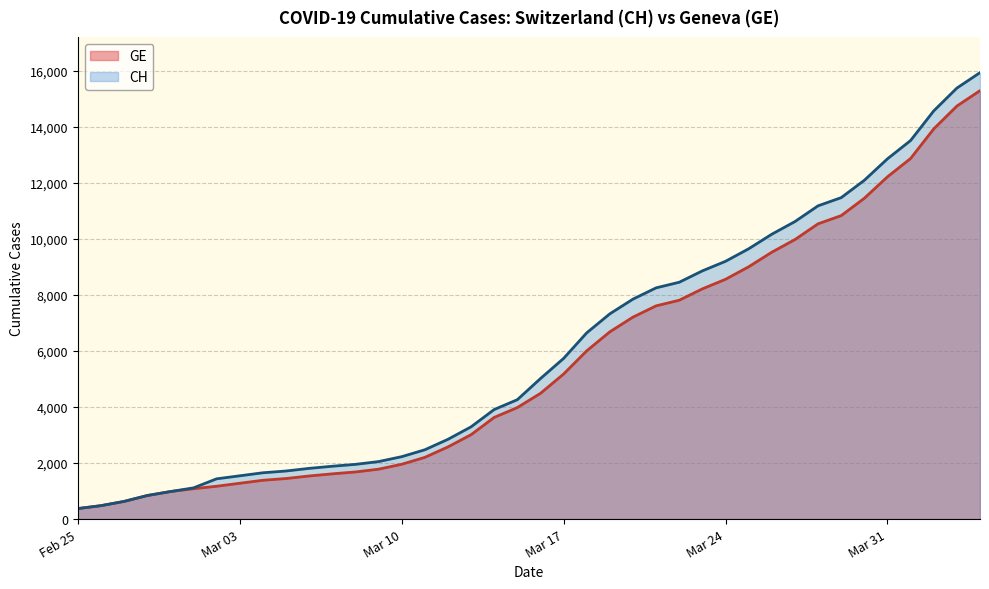

True or false: GE and CH intersect in this chart.

False